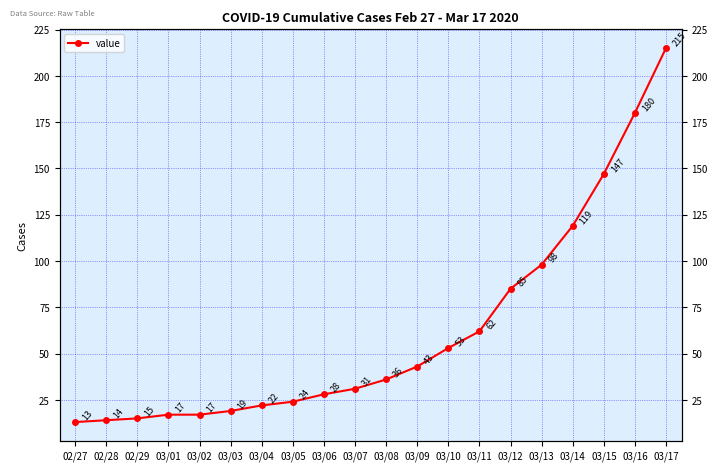

Which category has the lowest value across all series?

02/27